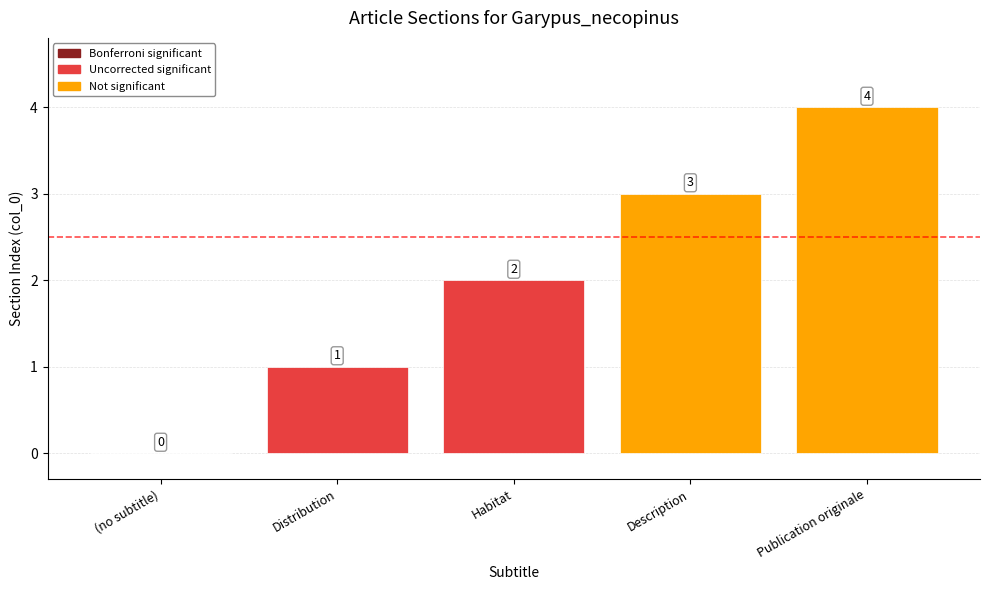

What is the difference between the values at Description and Publication originale?

1